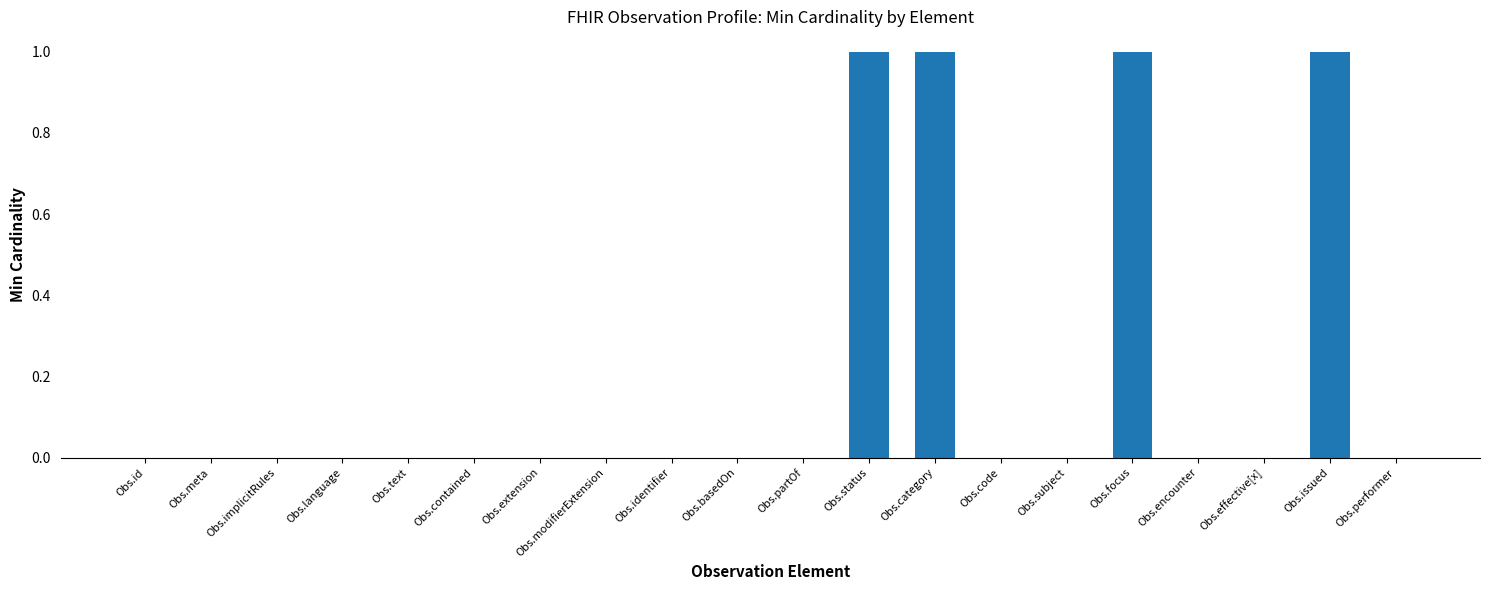

Reading right to left, extract all data points from this chart.

Obs.performer=0	Obs.issued=1	Obs.effective[x]=0	Obs.encounter=0	Obs.focus=1	Obs.subject=0	Obs.code=0	Obs.category=1	Obs.status=1	Obs.partOf=0	Obs.basedOn=0	Obs.identifier=0	Obs.modifierExtension=0	Obs.extension=0	Obs.contained=0	Obs.text=0	Obs.language=0	Obs.implicitRules=0	Obs.meta=0	Obs.id=0